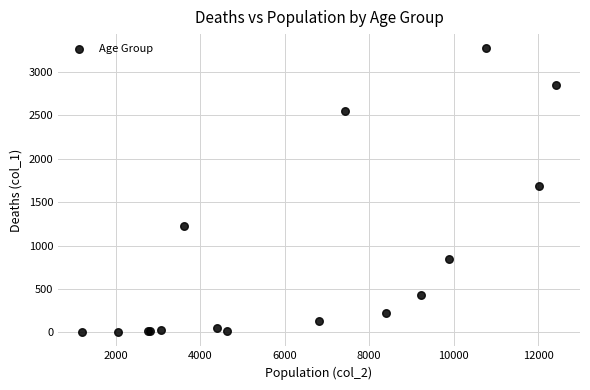

What Y value in the scatter plot is closest to 1638?

1690